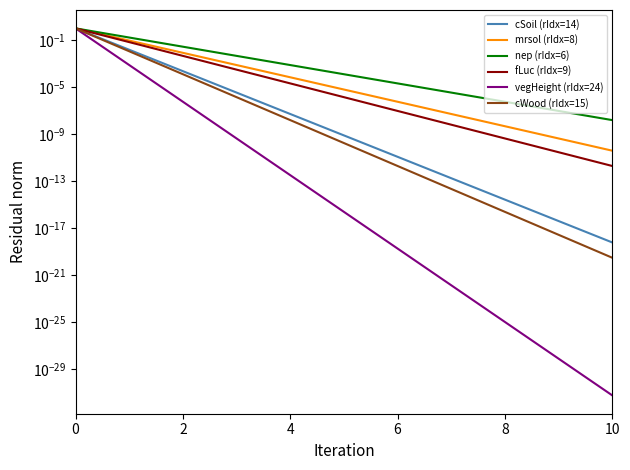

At which category does the chart reach its minimum across all series?

10